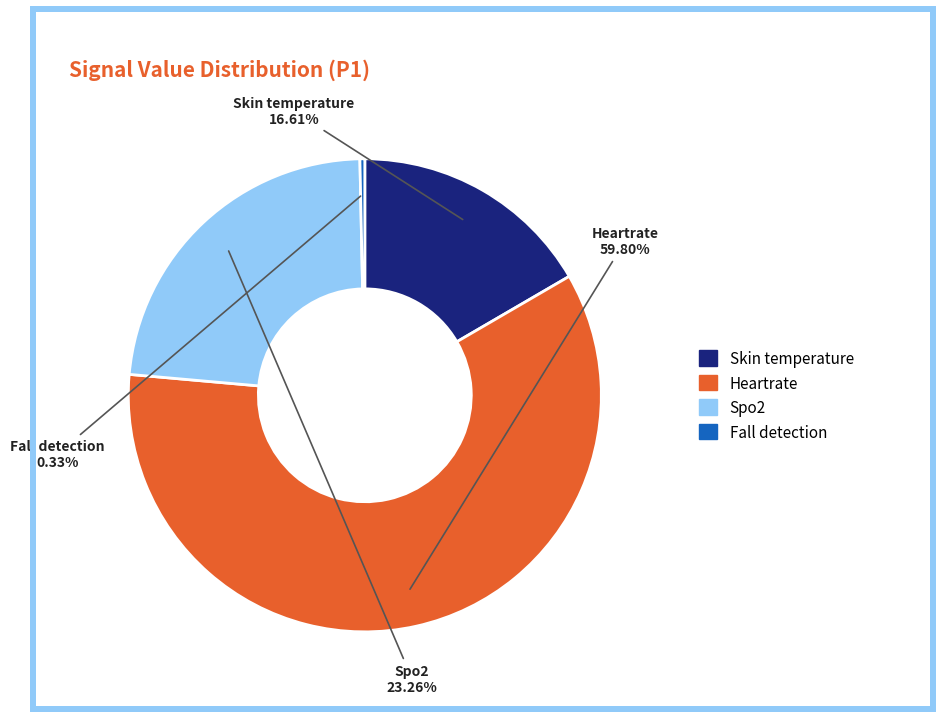

Which slice represents more than half of the pie?

Heartrate